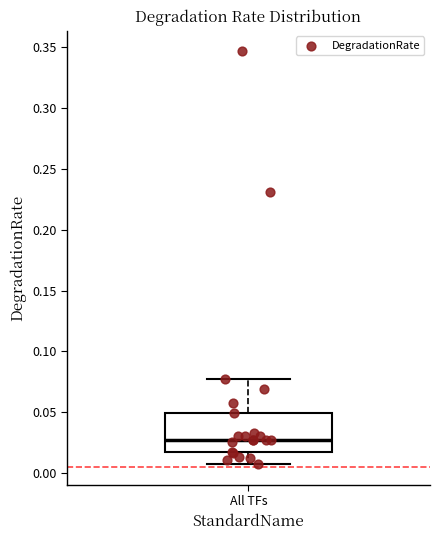

Transcribe this box plot: give where the median line is, the range the box spans, and where the two whiskers end, as read against the y-axis. The values are not printed on the chart, so give them approximately, as read against the axis.

median 0.025, box 0.015 to 0.050, whiskers 0.005 to 0.075